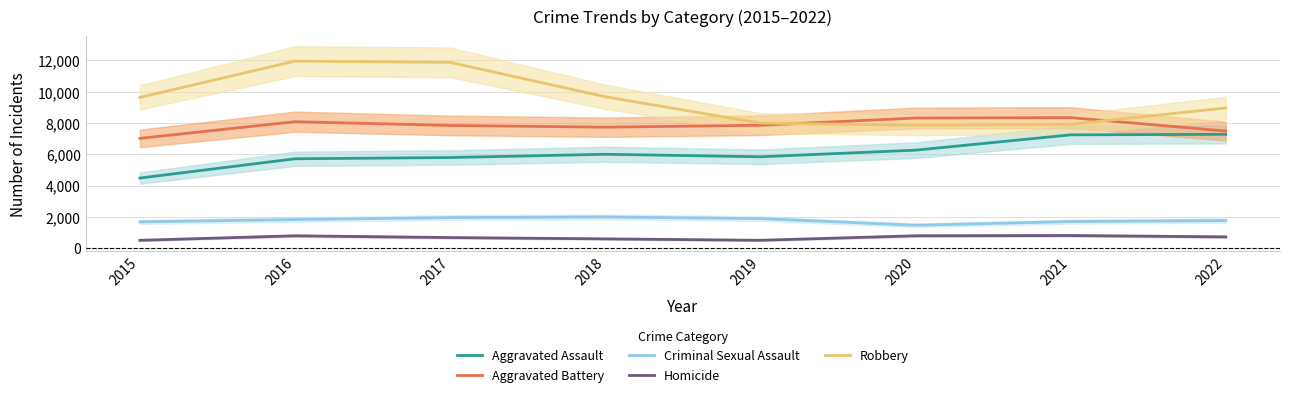

What is the difference between the Criminal Sexual Assault values at 2016 and 2019?

62